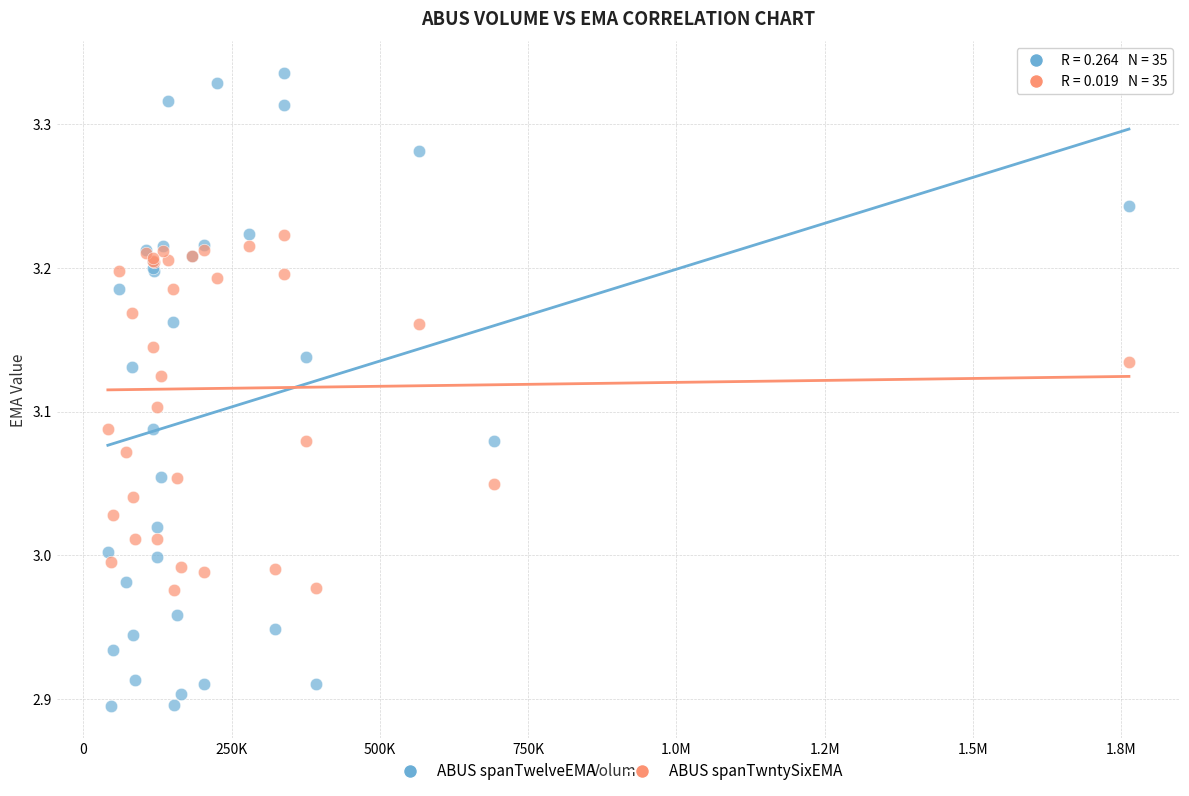

What is the X range (max minus min) for the scatter plot?

1722088.0